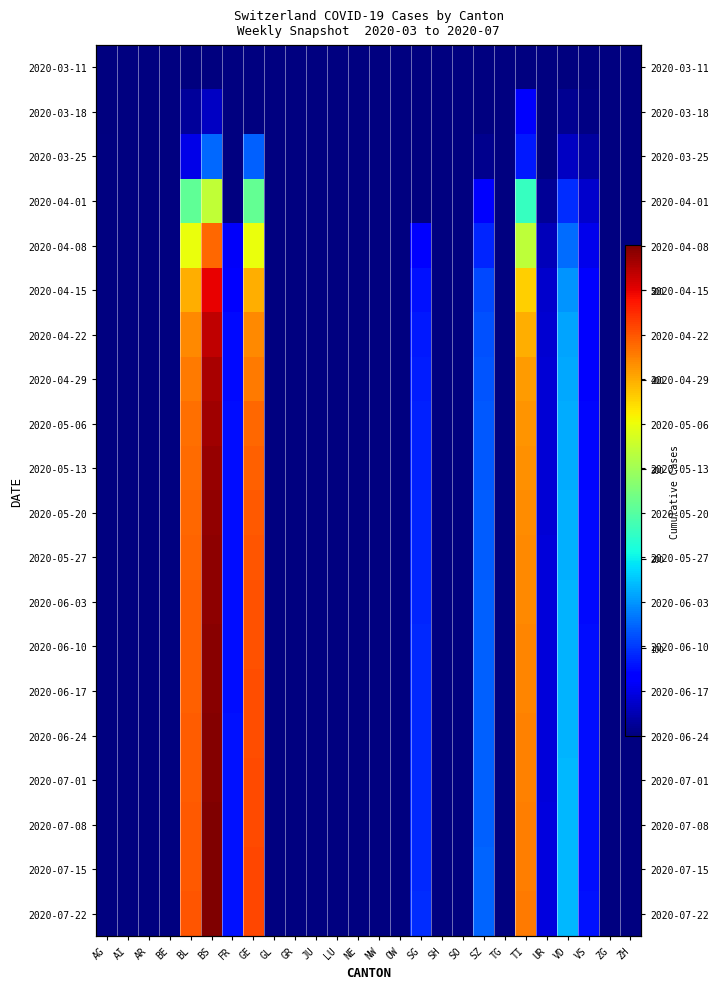

At how many categories does at least one series exceed 329?

4